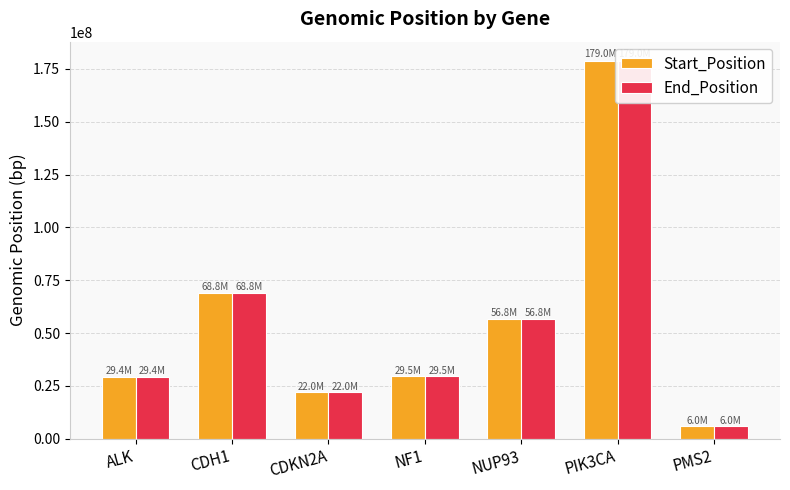

The End_Position series shows 29416493 at ALK. True or false?

True